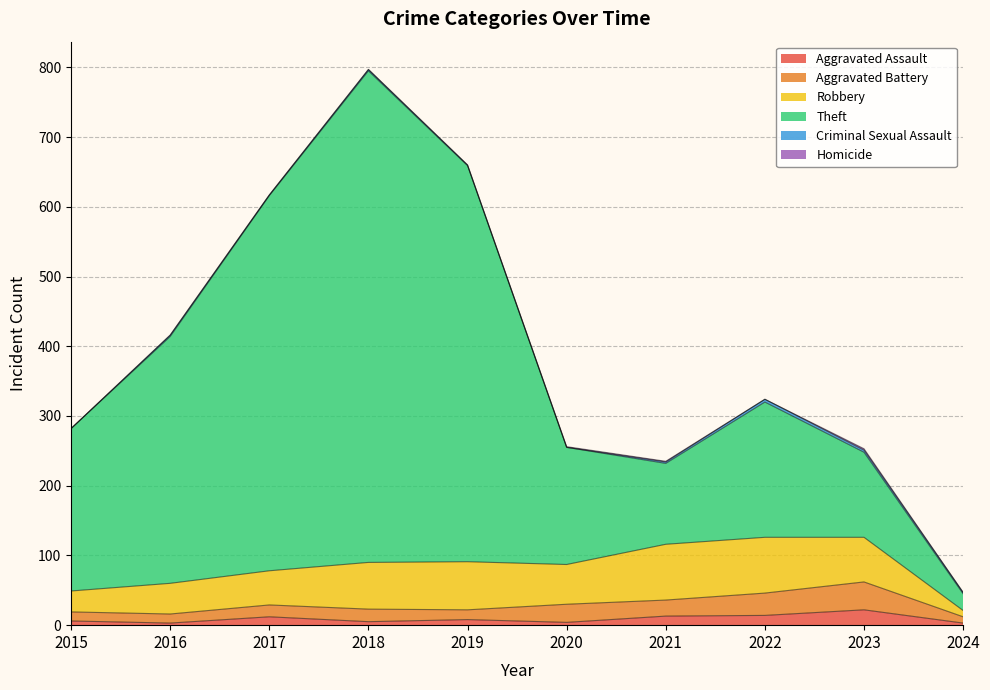

True or false: Homicide and Aggravated Assault intersect in this chart.

False